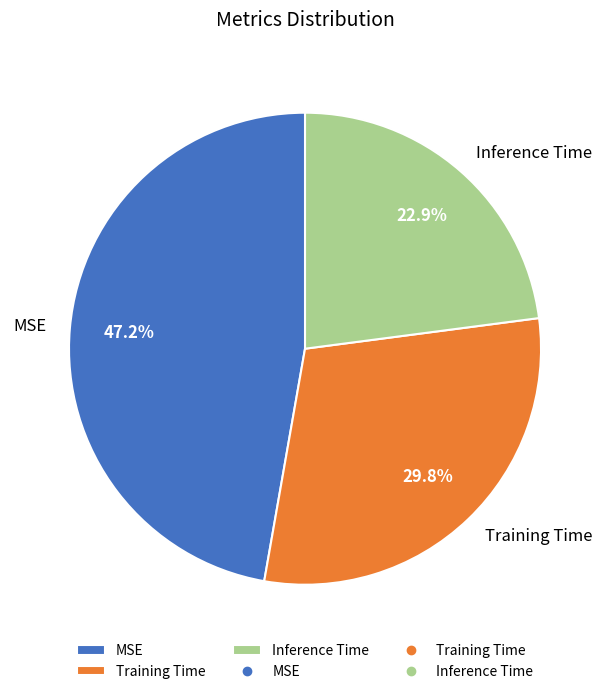

Count the number of slices in the pie.

3